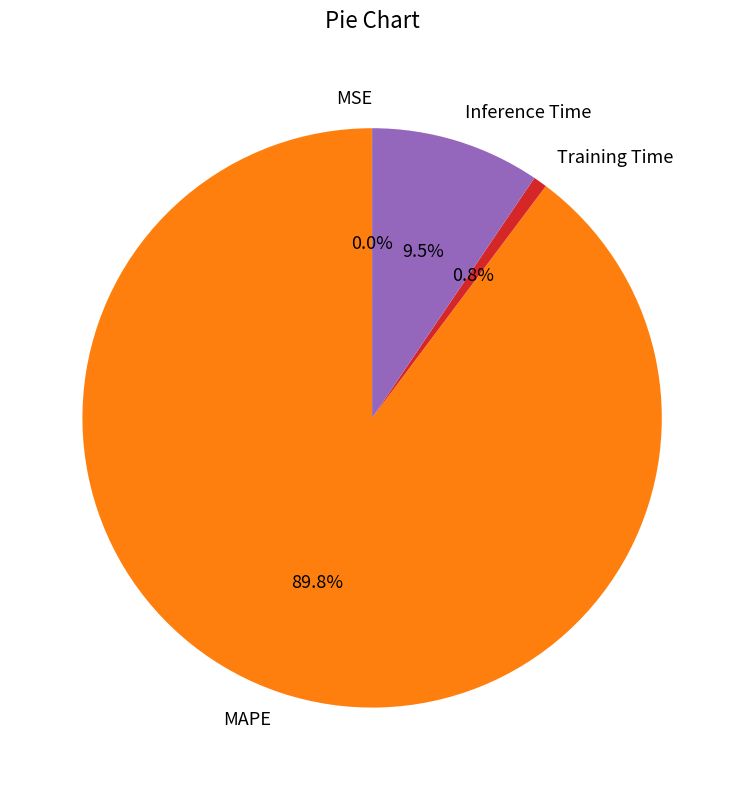

To the nearest percent, what is the difference between the largest and smallest slice percentages?

90%